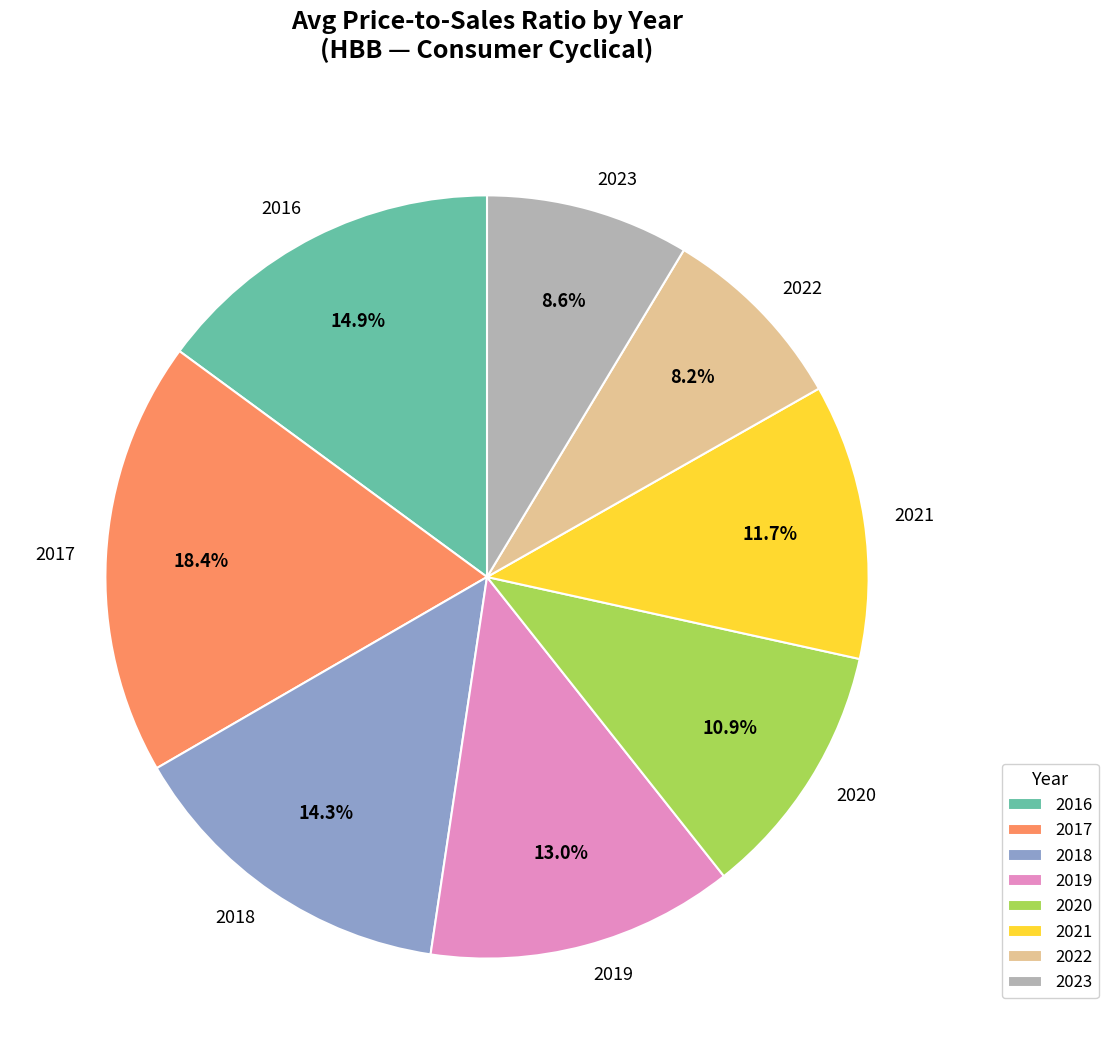

Is there any slice that represents more than half of the pie?

No